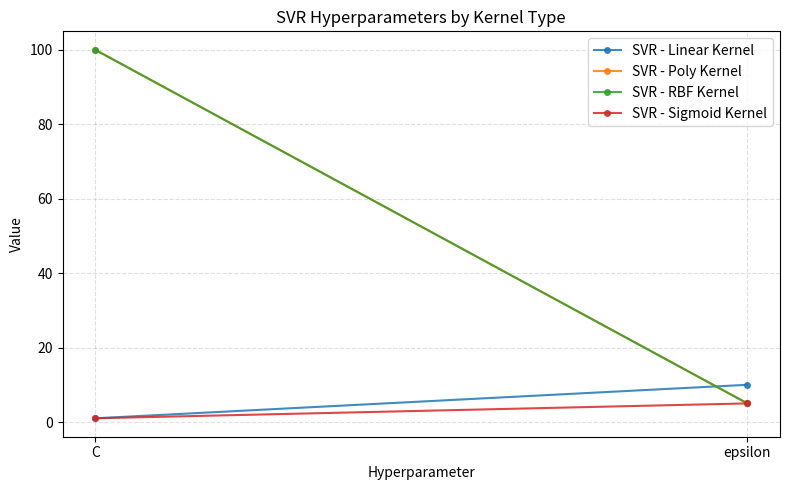

Reading left to right, list all the values displayed in this chart.

SVR - Linear Kernel: 1	10
SVR - Poly Kernel: 100	5
SVR - RBF Kernel: 100	5
SVR - Sigmoid Kernel: 1	5